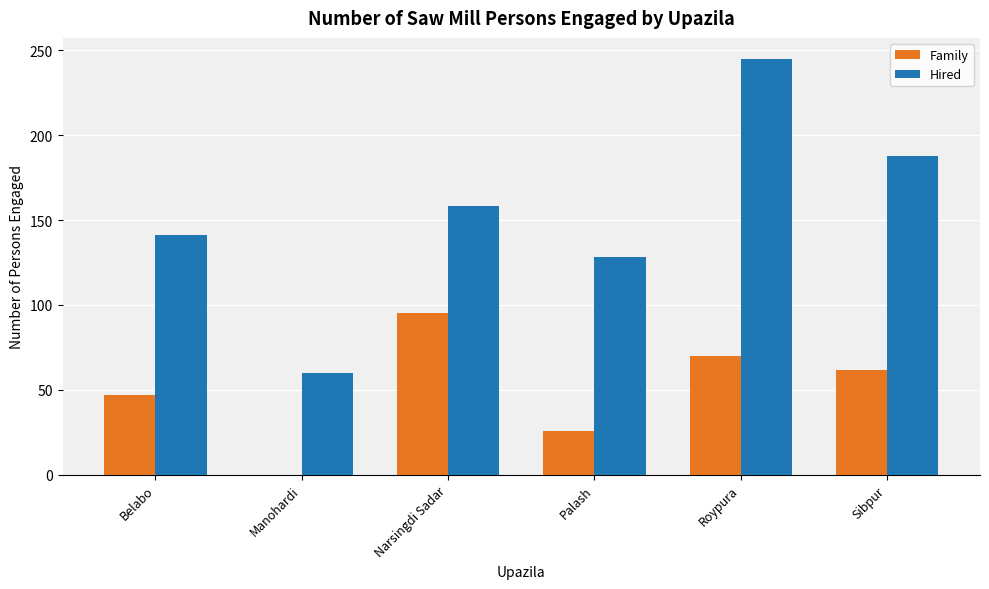

At which category does the chart reach its peak across all series?

Roypura